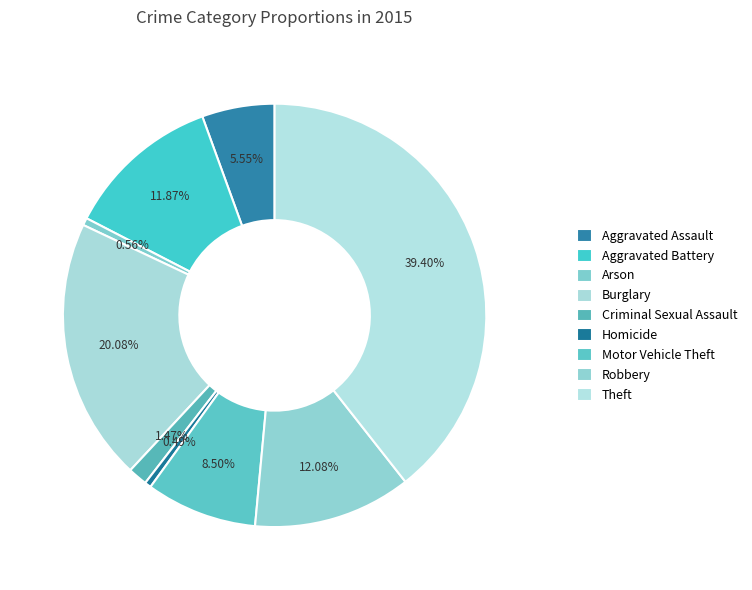

How many slices are in this pie chart?

9